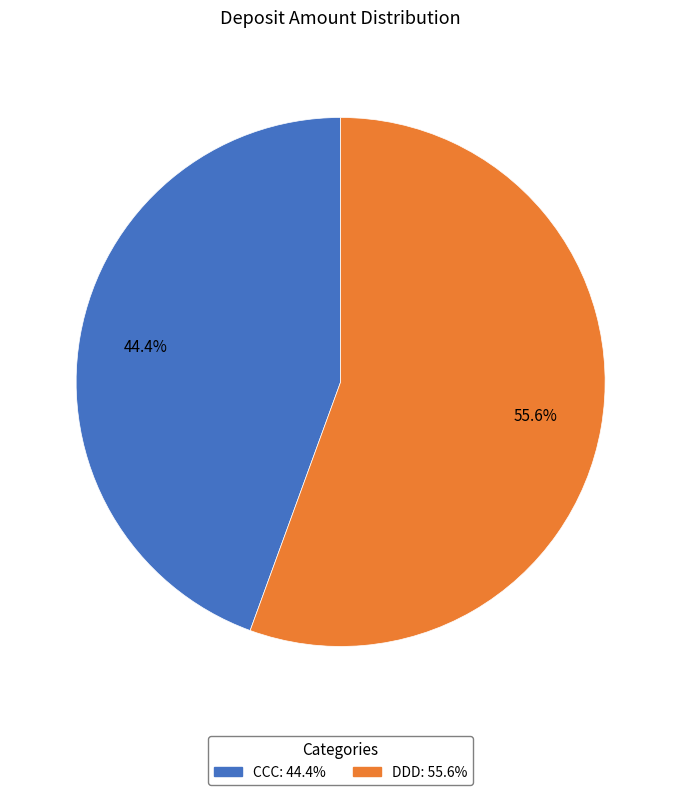

Is the sum of DDD and CCC greater than half?

Yes